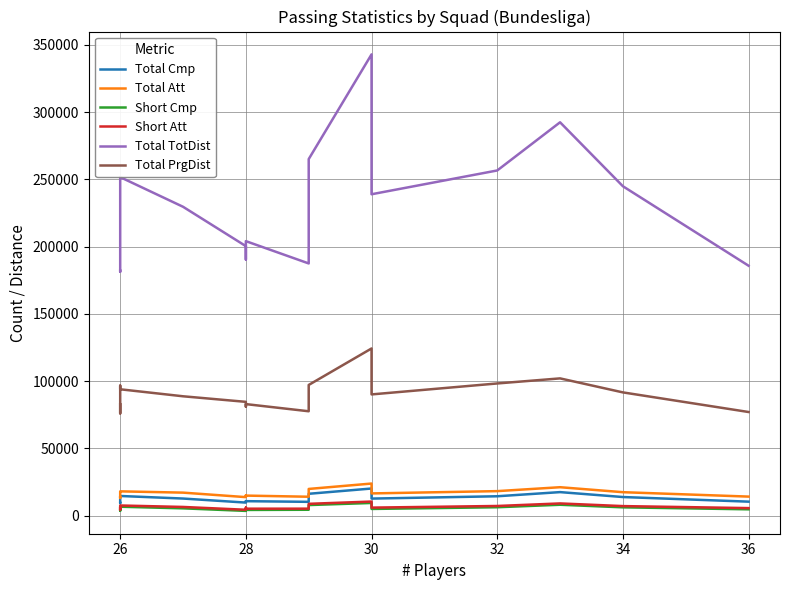

True or false: Total Att has more than 1 interior local peaks.

True